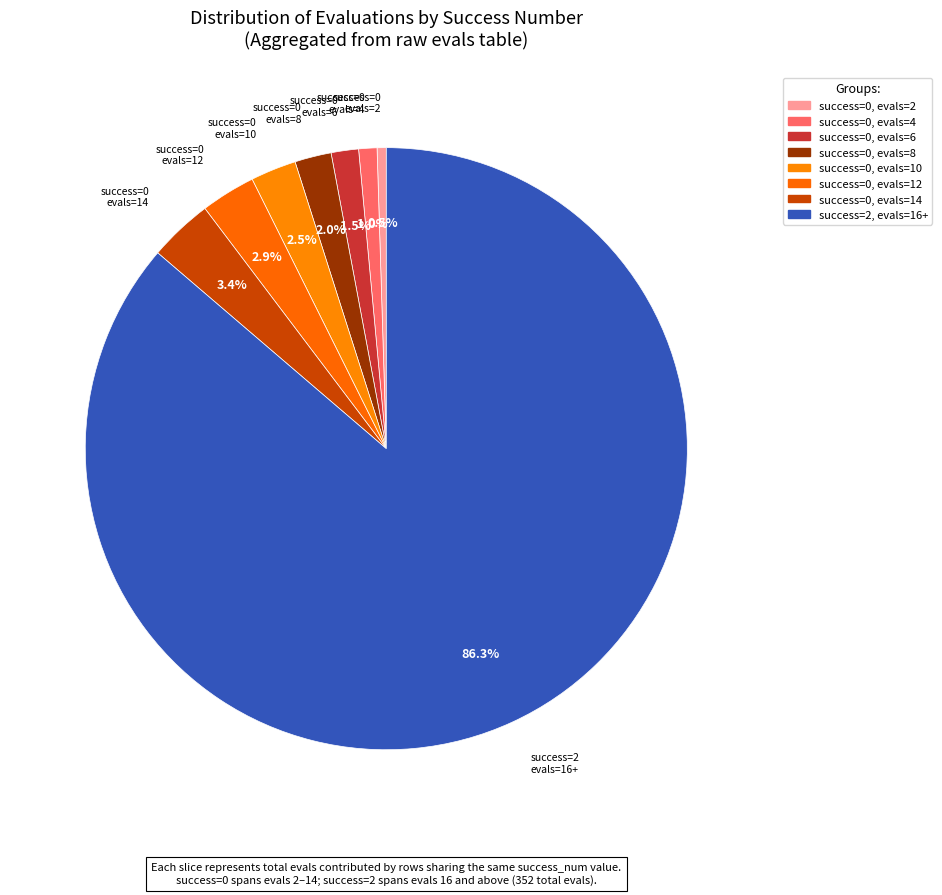

How many segments does this pie chart have?

8